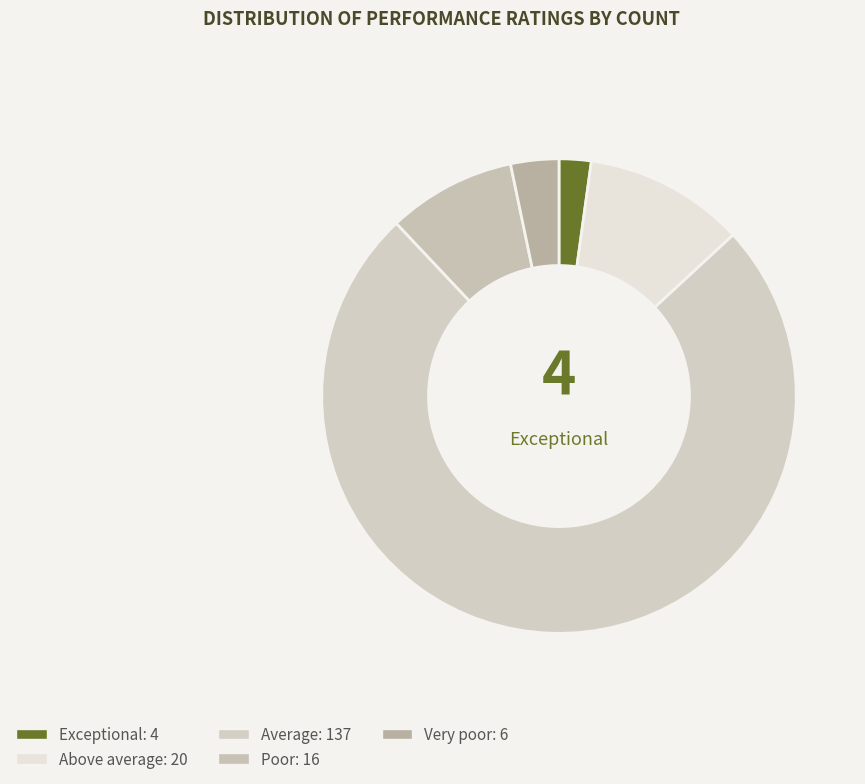

Is there any slice that represents more than half of the pie?

Yes